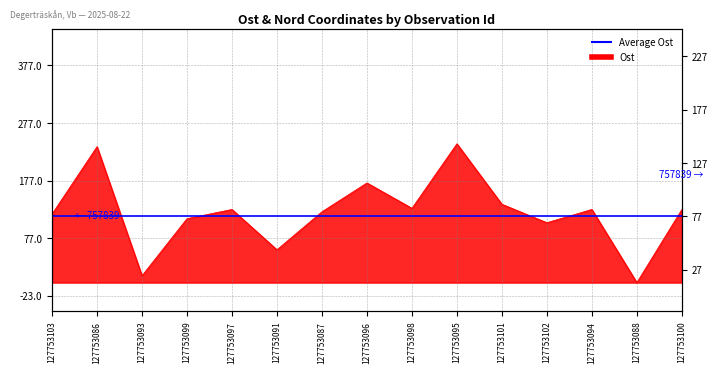

Which category has the lowest value across all series?

127753088